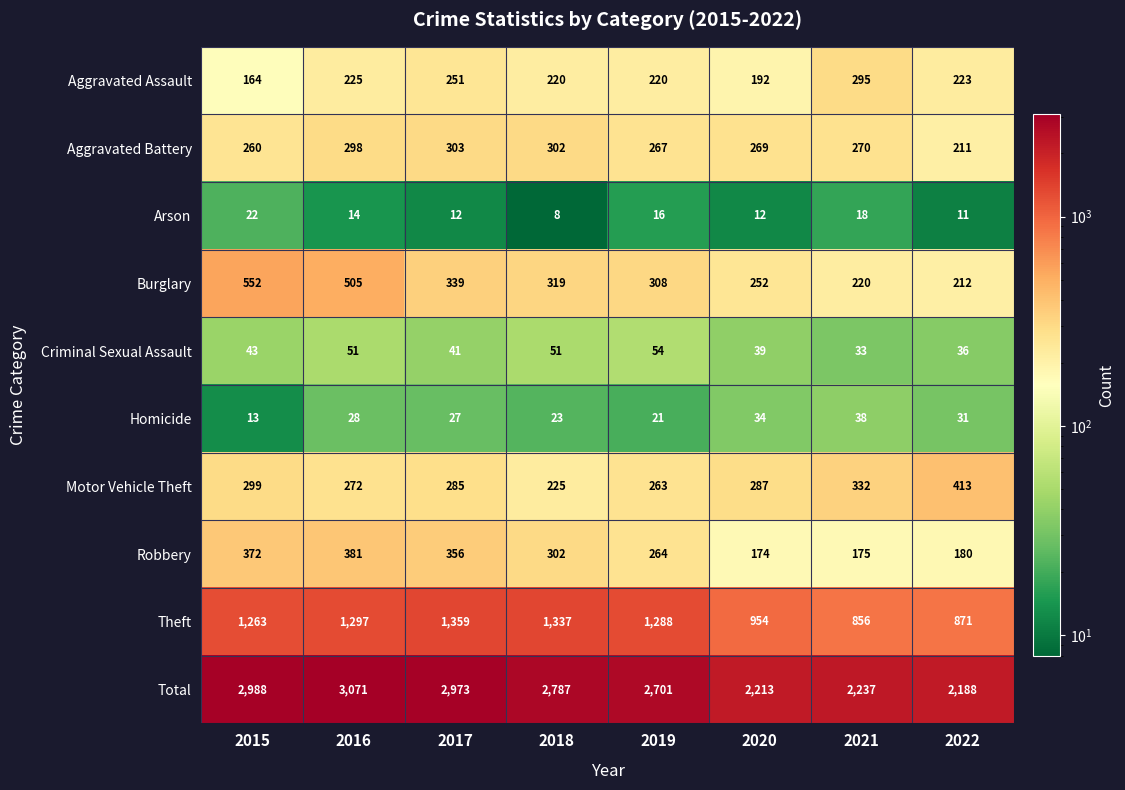

At which label is Motor Vehicle Theft closest to 319?

2021